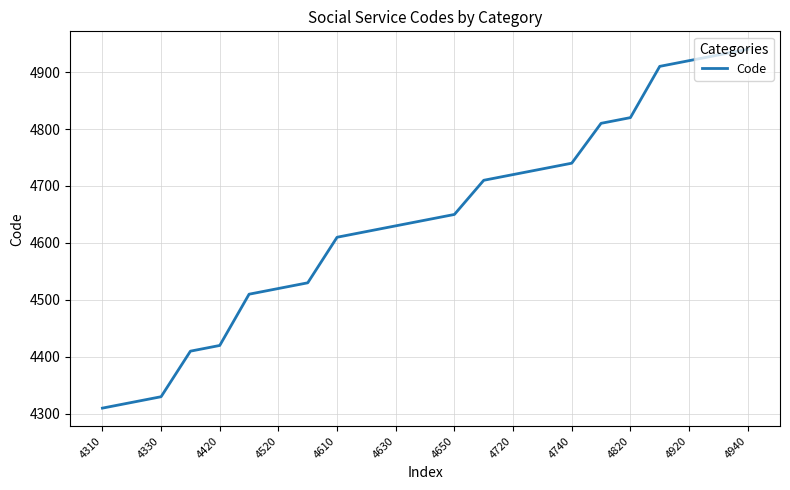

What is the minimum value shown in the chart?

4310